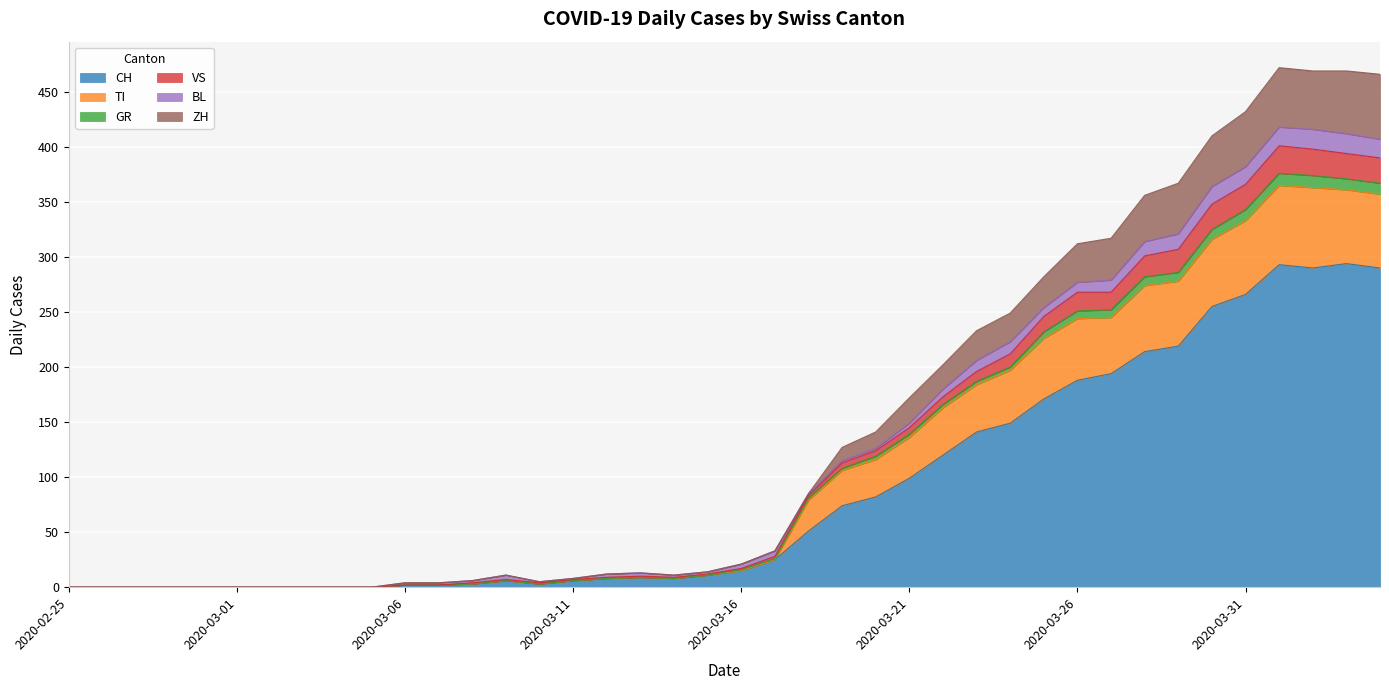

List the labels in order of ZH value, largest first.

2020-04-01, 2020-04-02, 2020-04-03, 2020-04-04, 2020-03-31, 2020-03-30, 2020-03-29, 2020-03-28, 2020-03-26, 2020-03-27, 2020-03-25, 2020-03-24, 2020-03-23, 2020-03-22, 2020-03-21, 2020-03-20, 2020-03-19, 2020-03-18, 2020-03-17, 2020-03-16, 2020-03-15, 2020-03-13, 2020-03-12, 2020-03-14, 2020-03-09, 2020-03-11, 2020-03-08, 2020-03-10, 2020-03-06, 2020-03-07, 2020-02-25, 2020-02-26, 2020-02-27, 2020-02-28, 2020-02-29, 2020-03-01, 2020-03-02, 2020-03-03, 2020-03-04, 2020-03-05